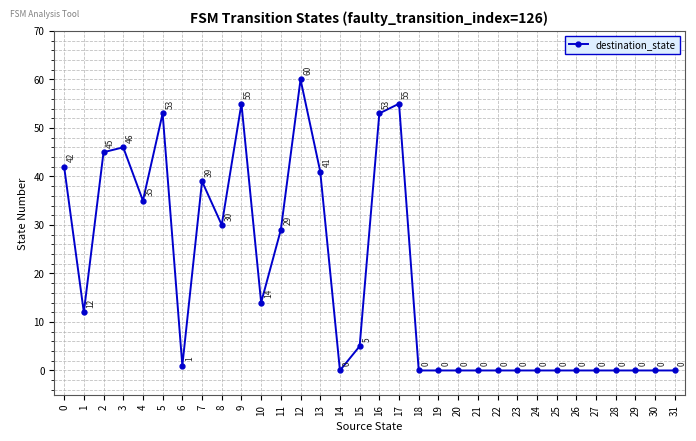

True or false: the data shows 27 at 25.

False